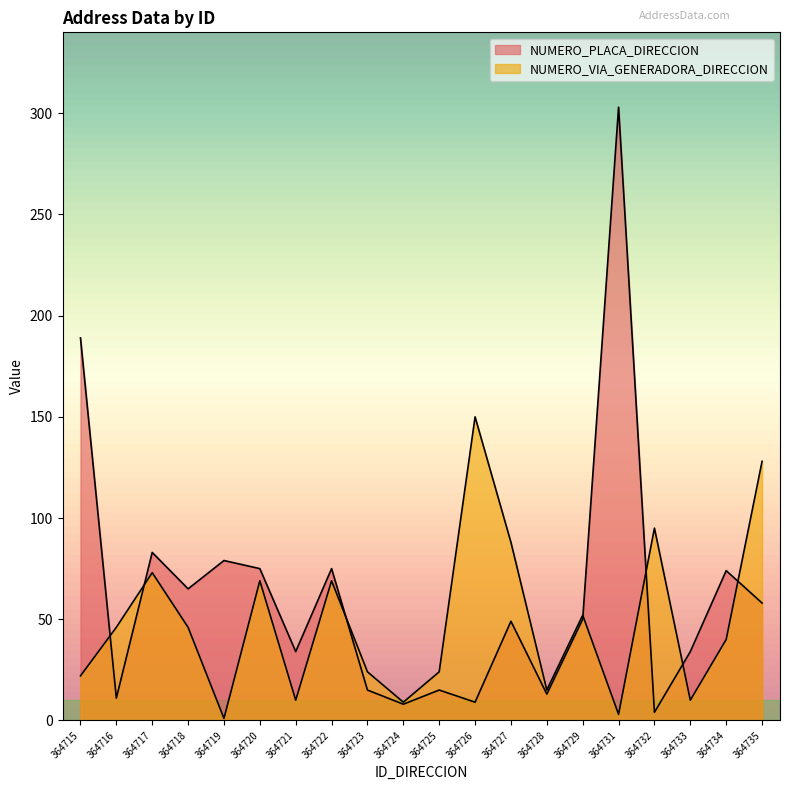

True or false: NUMERO_PLACA_DIRECCION has a value of 108 at 364719.

False